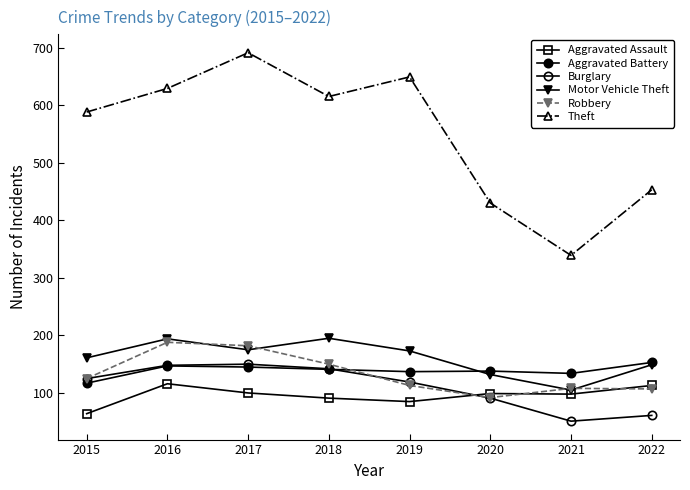

What is the difference between the maximum and minimum values in the Theft series?

352